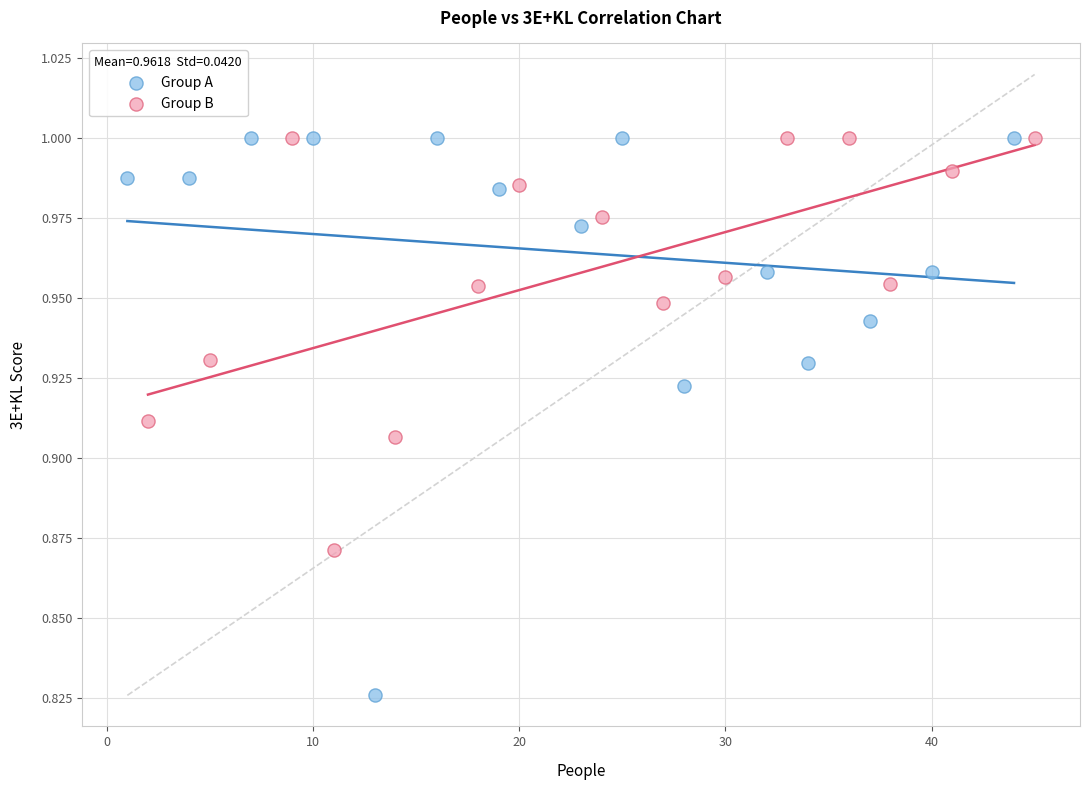

Which series reaches the minimum Y coordinate?

Group A